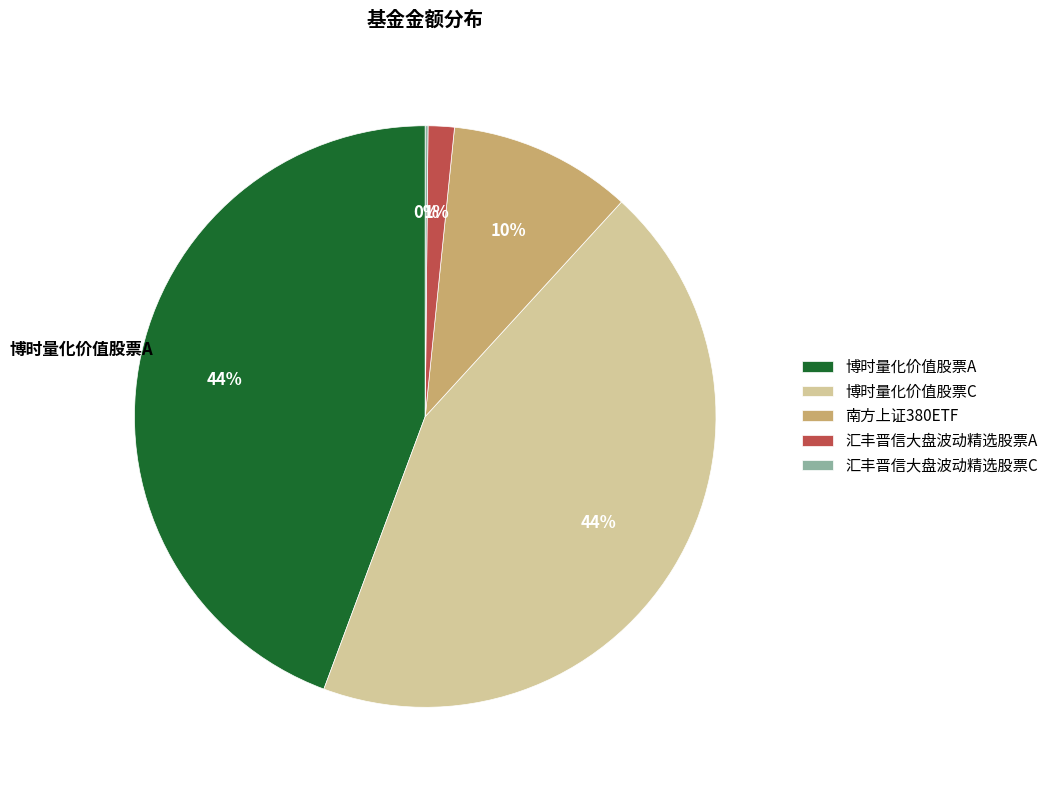

The 博时量化价值股票C slice represents 52% of the pie. True or false?

False